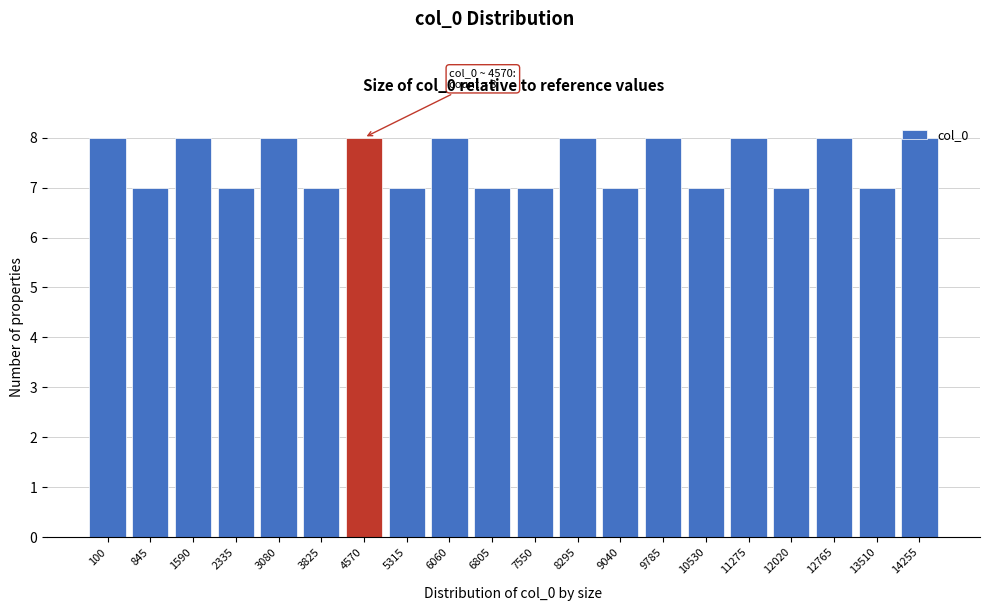

Approximately how many times larger is the value at 6805 compared to 1590?

0.9